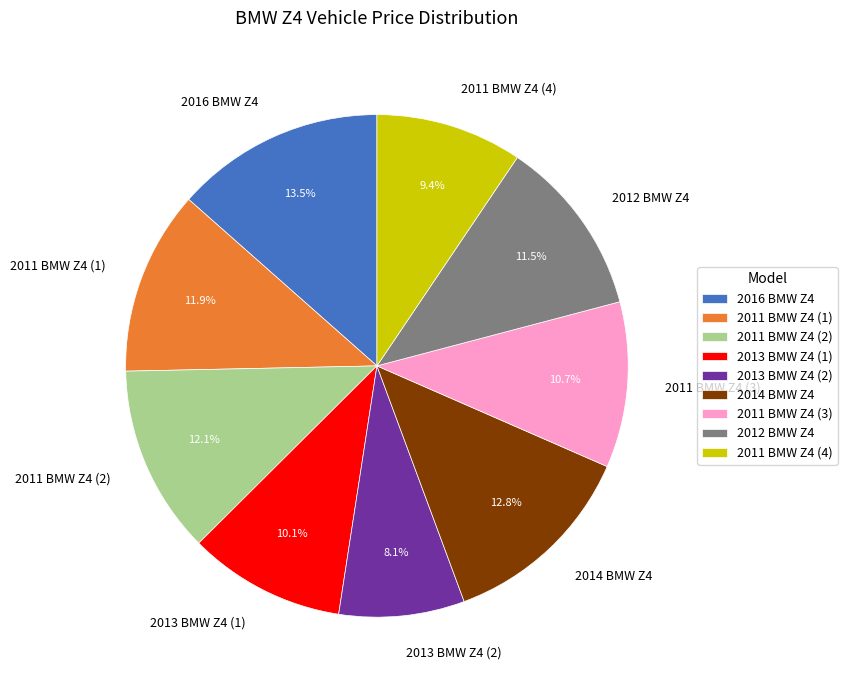

Between 2011 BMW Z4 (4) and 2012 BMW Z4, which is larger?

2012 BMW Z4